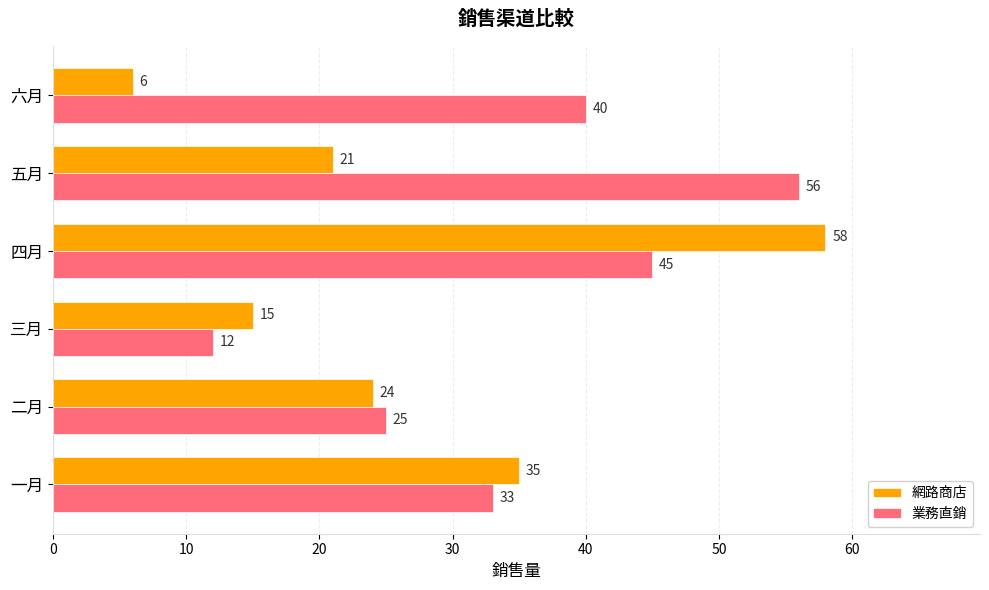

Which series has the largest total across all categories?

業務直銷